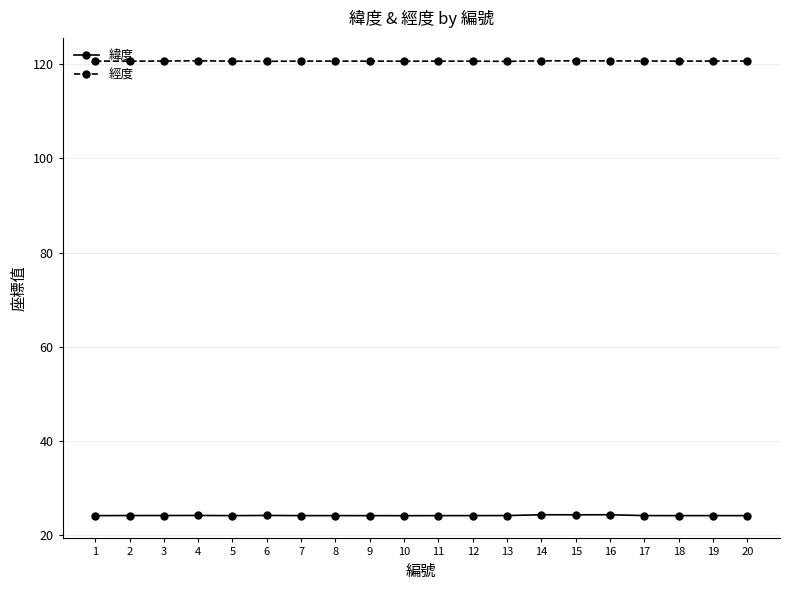

True or false: 經度 has more than 0 interior local peaks.

True